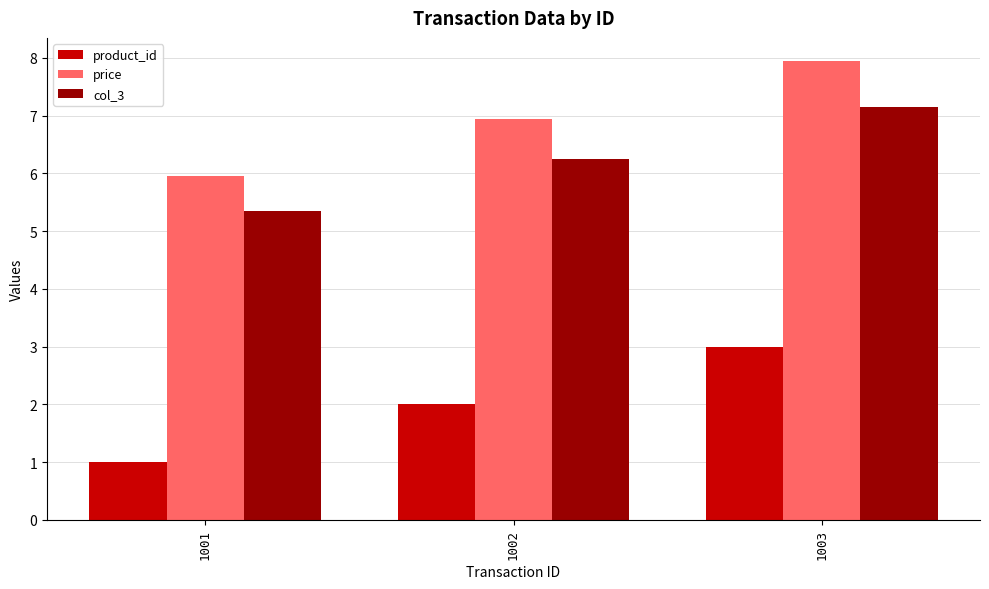

What is the average value of the col_3 series?

6.3